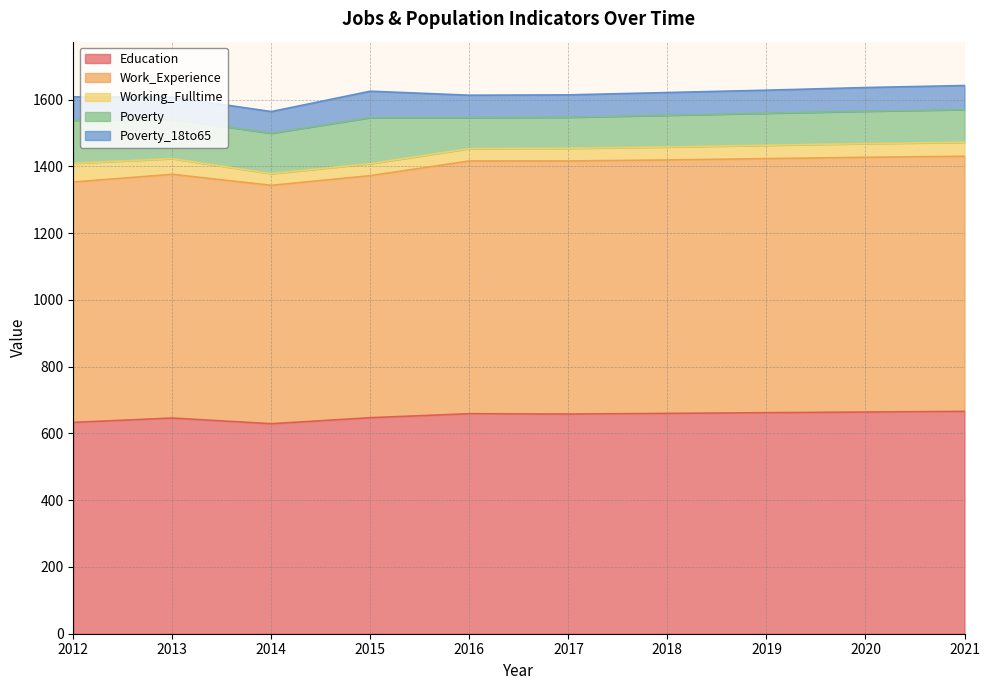

What is the difference between the highest and lowest values at 2015?

689